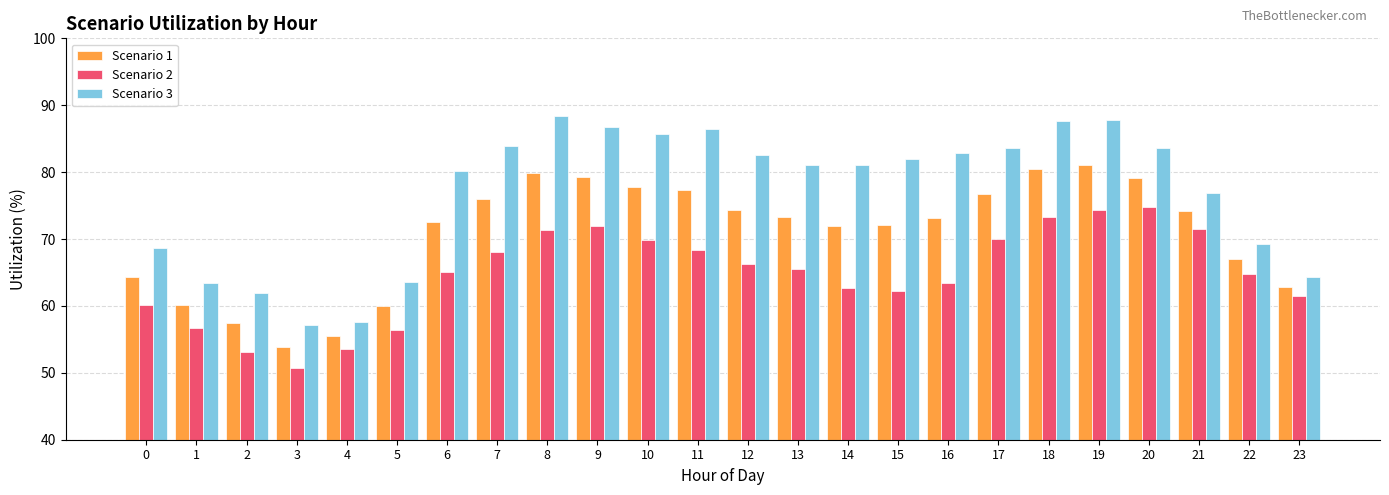

List the series in order of their overall mean, lowest first.

Scenario 2, Scenario 1, Scenario 3